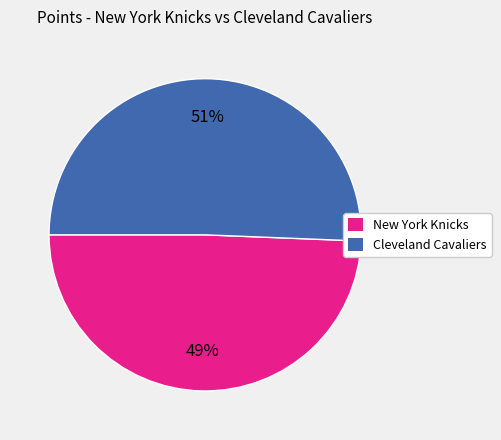

To the nearest percent, what is the average slice percentage?

50%